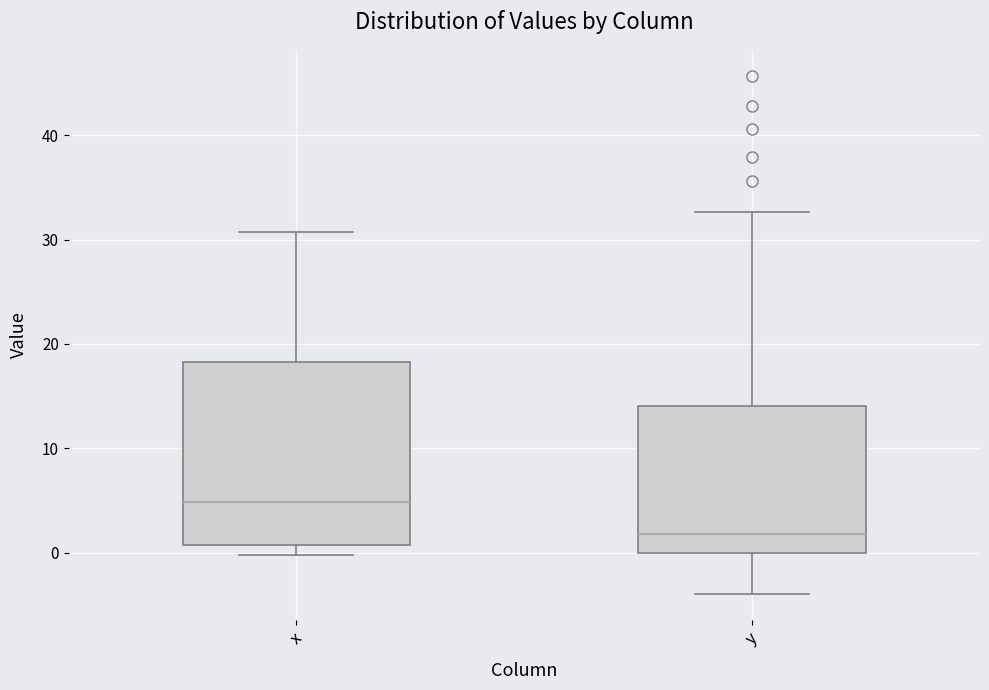

Reading left to right, transcribe this box plot: for each box, give where its median line is, the range the box spans, and where its two whiskers end, as read against the y-axis. The values are not printed on the chart, so give them approximately, as read against the axis.

x: median 5, box 1 to 18, whiskers 0 to 31
y: median 2, box 0 to 14, whiskers -4 to 33